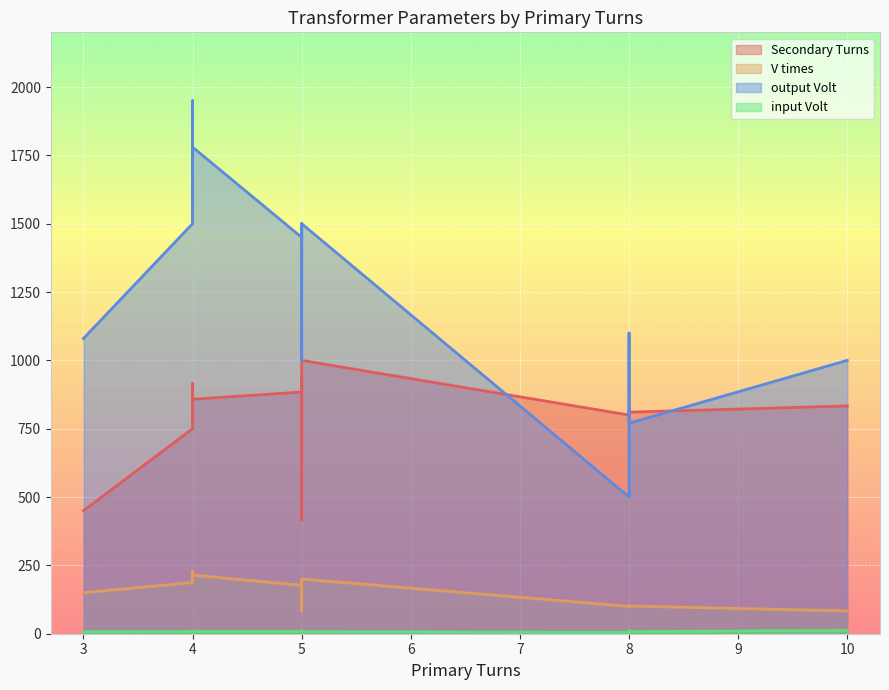

What is the label of the 15th point from the left?

5